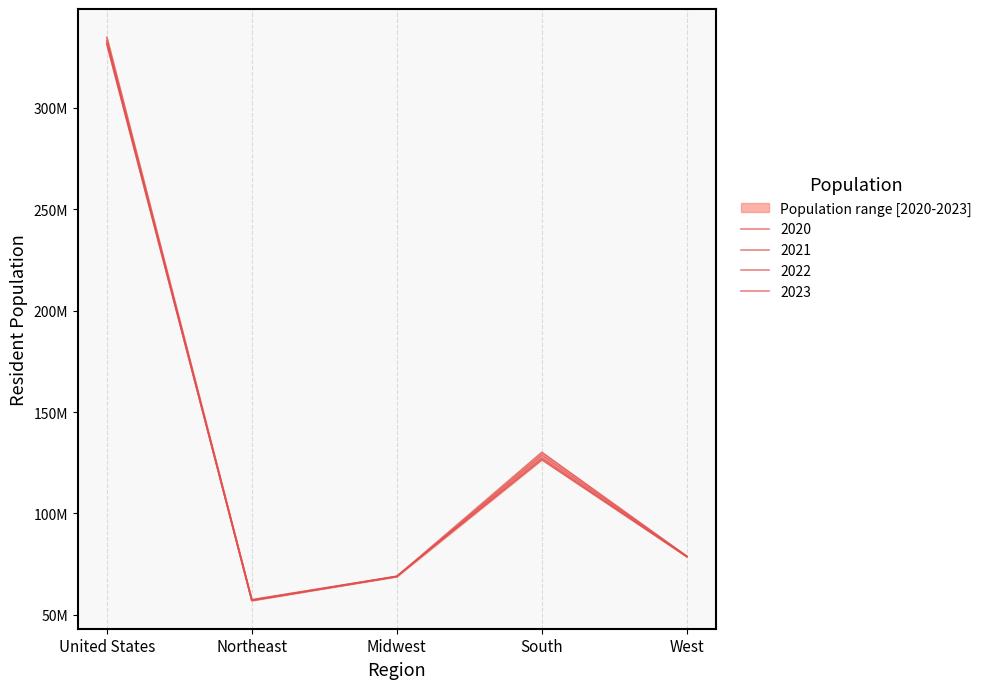

How many interior local valleys does the 2023 series have?

1